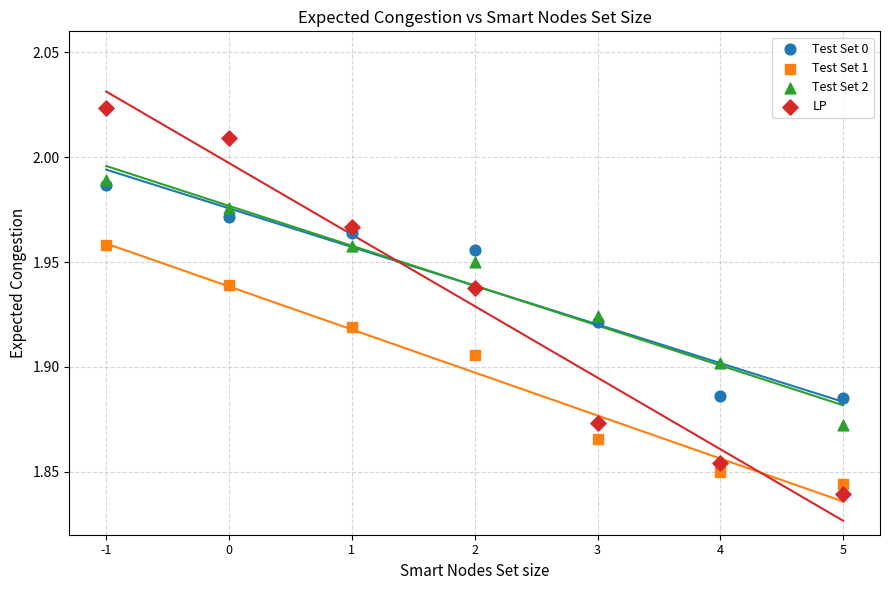

Across all data points, what is the range of X values (max minus min)?

6.0